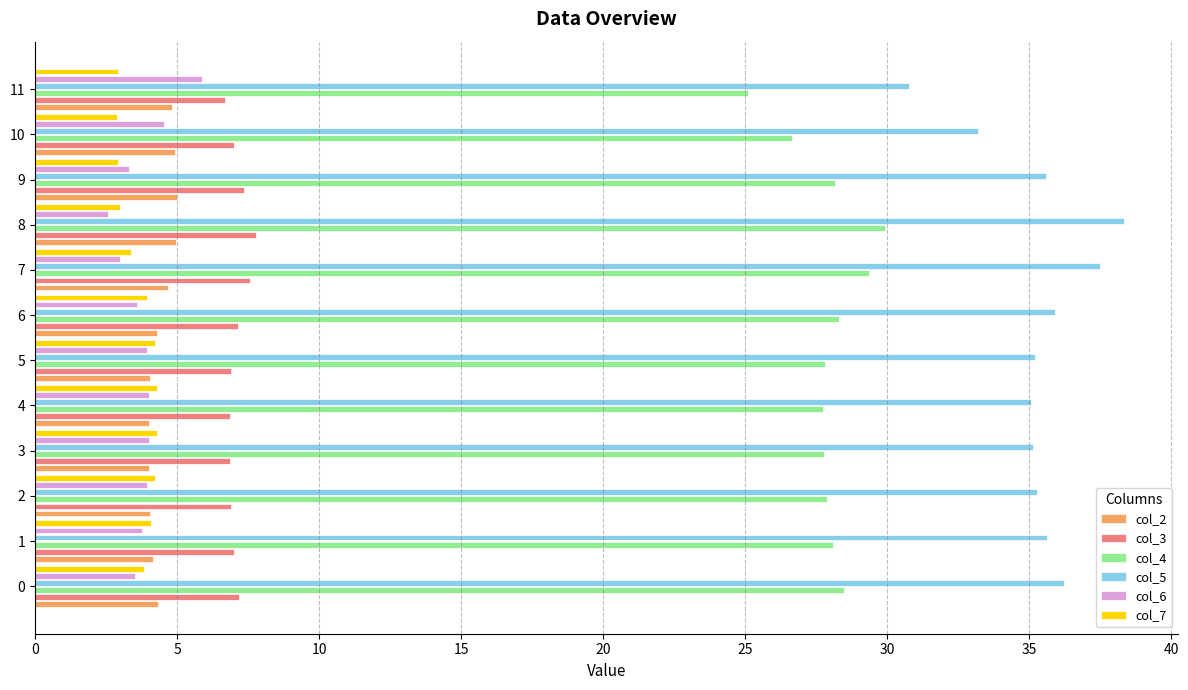

Which series has the largest total across all categories?

col_5